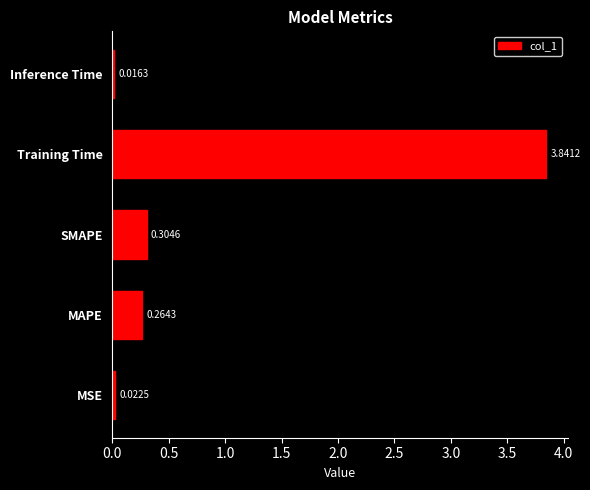

List the labels in order of value, largest first.

Training Time, SMAPE, MAPE, MSE, Inference Time